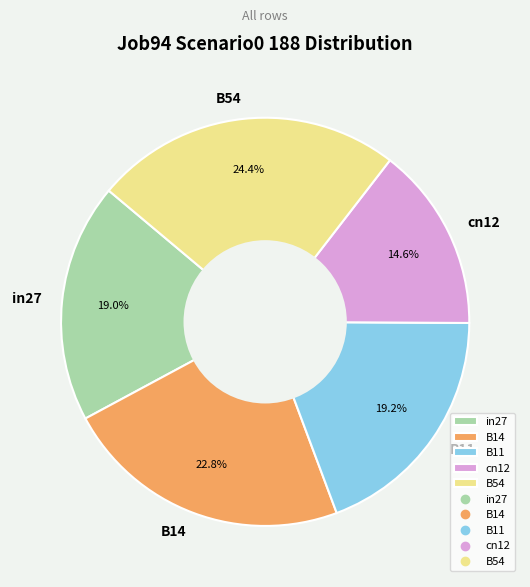

How many slices are in this pie chart?

5